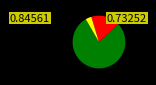

Is there any slice that represents more than half of the pie?

Yes